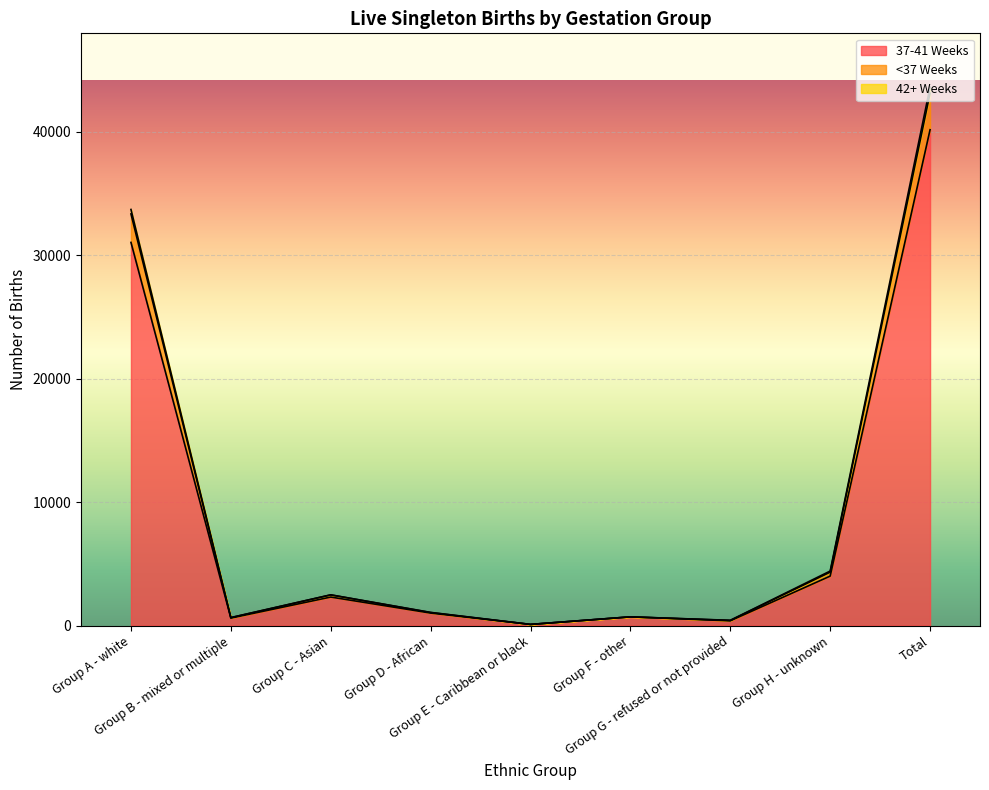

At which label does <37 Weeks reach its minimum?

Group E - Caribbean or black